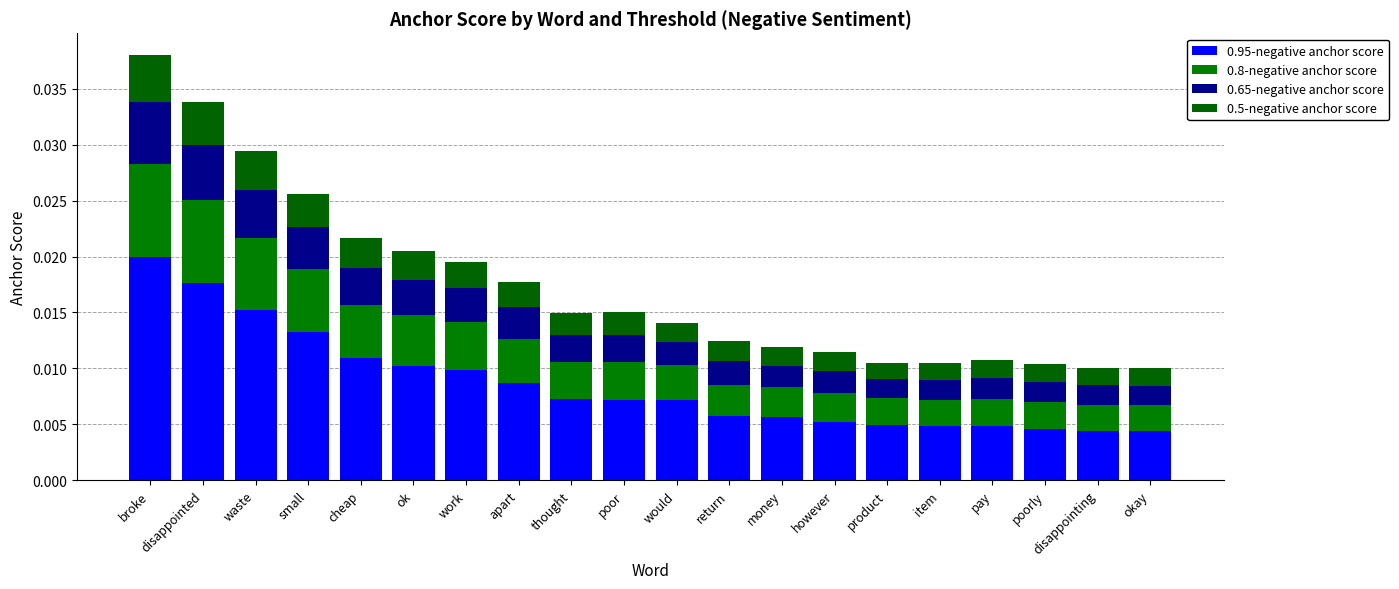

How many data points does each series have?

20